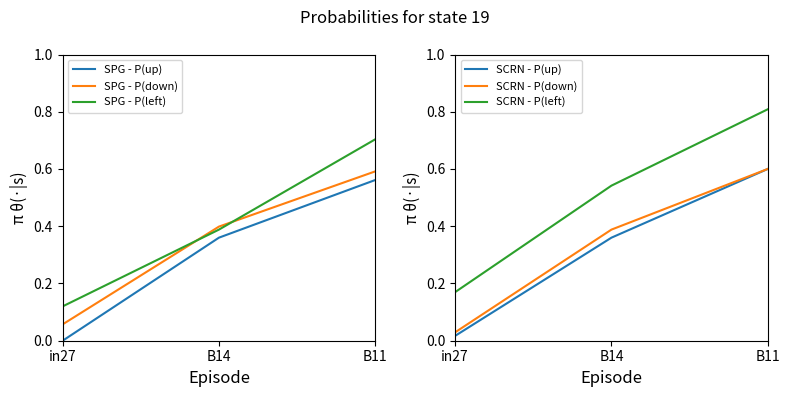

What is the approximate value of SPG - P(down) at B14?

0.4